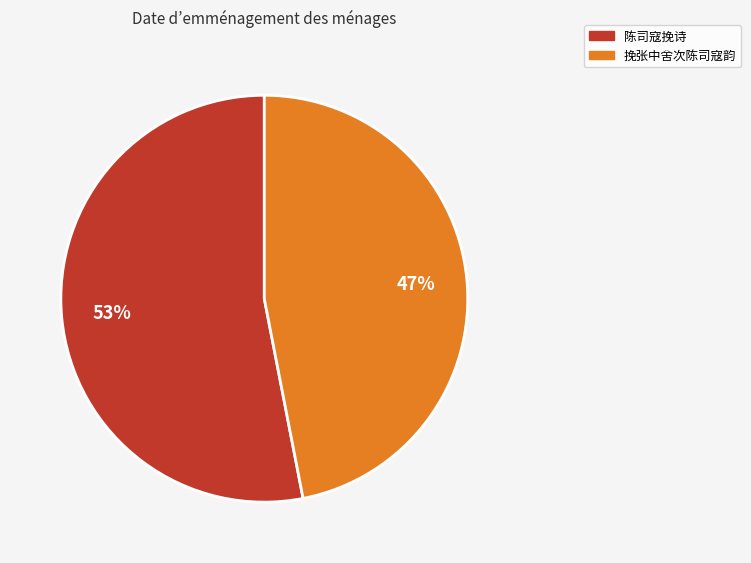

To the nearest percent, what is the difference between the largest and smallest slice percentages?

6%